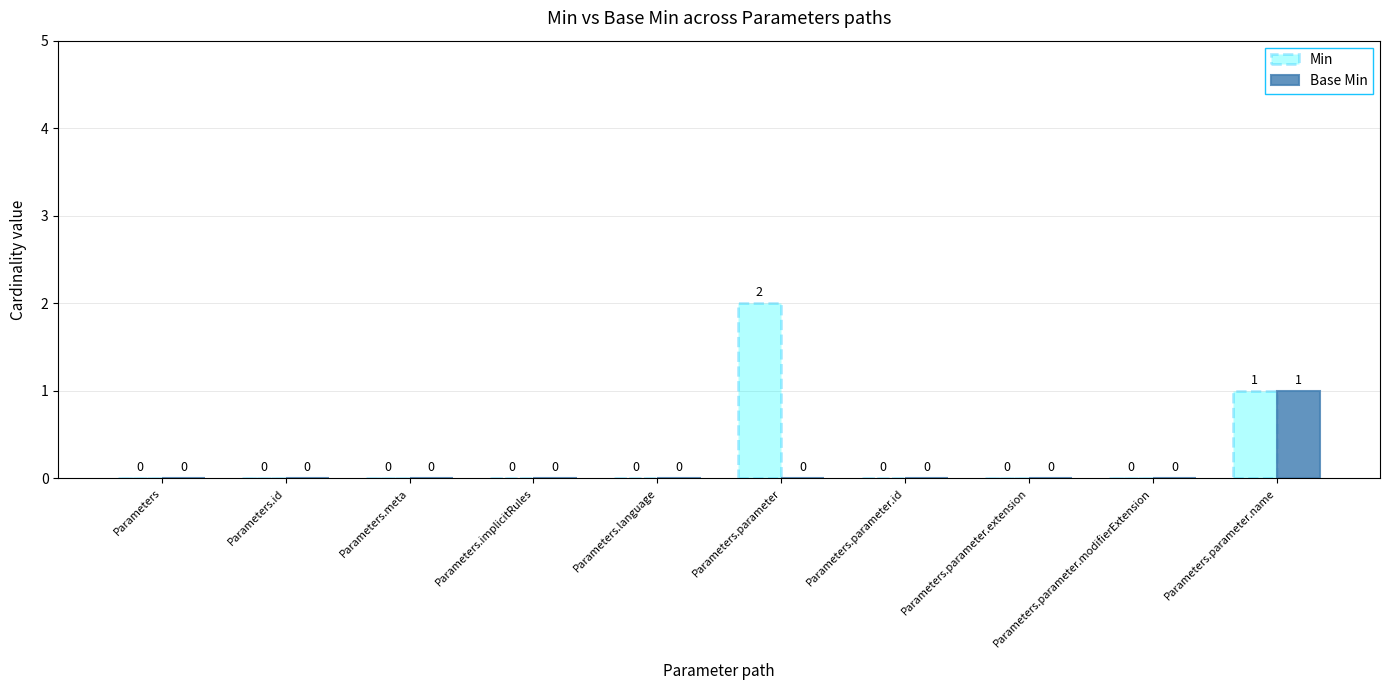

True or false: Min has a value of -1 at Parameters.parameter.modifierExtension.

False